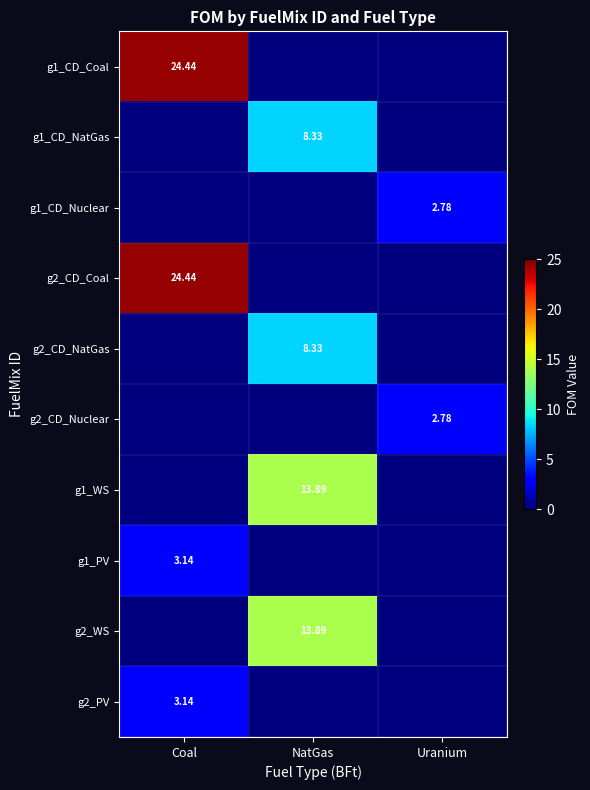

Which category has the highest value in the g2_PV series?

Coal